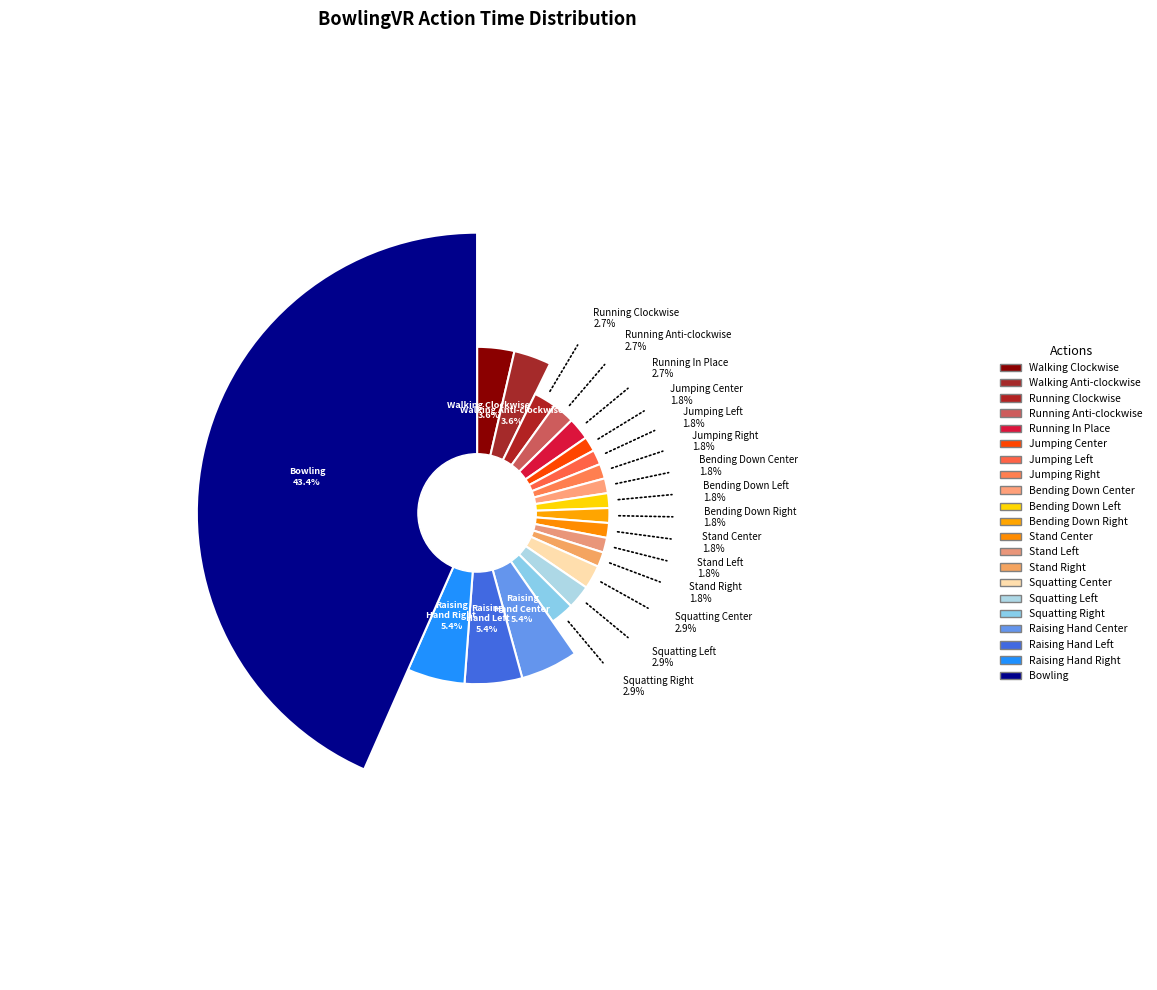

Which category has the biggest portion of the pie?

Bowling